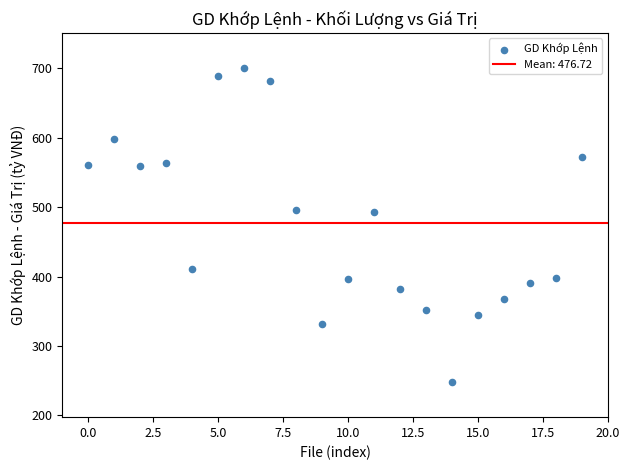

What is the range of Y values (max minus min)?

453.1